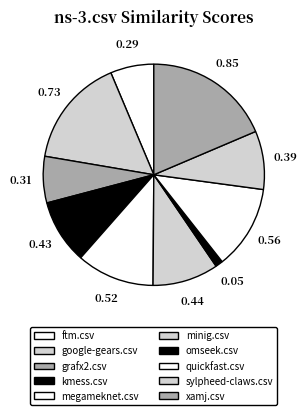

How many segments does this pie chart have?

10